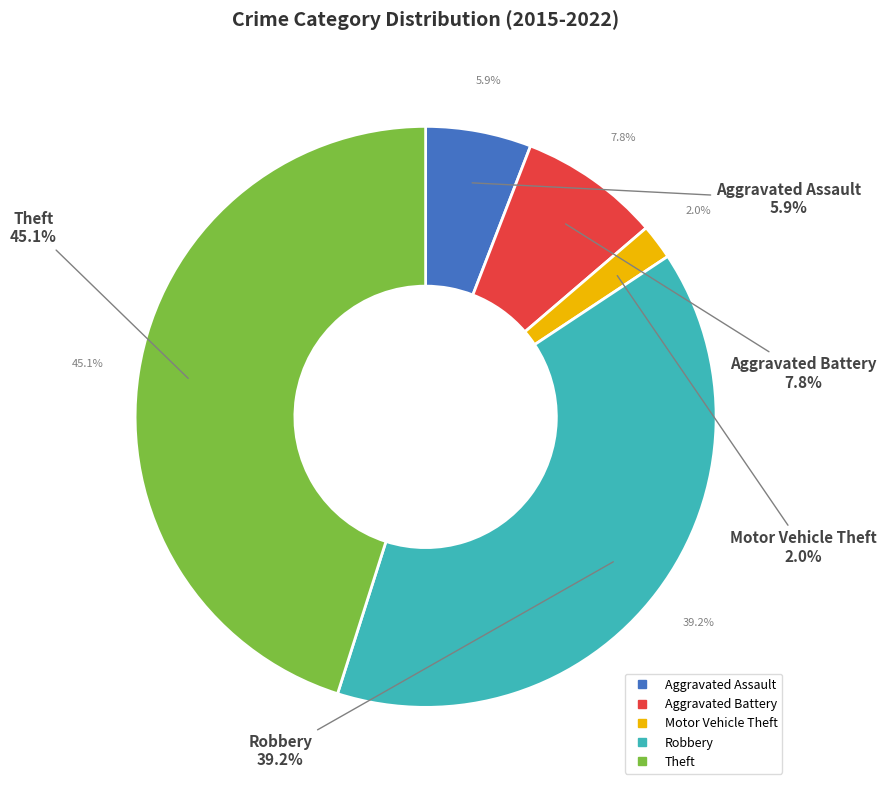

How many segments does this pie chart have?

5